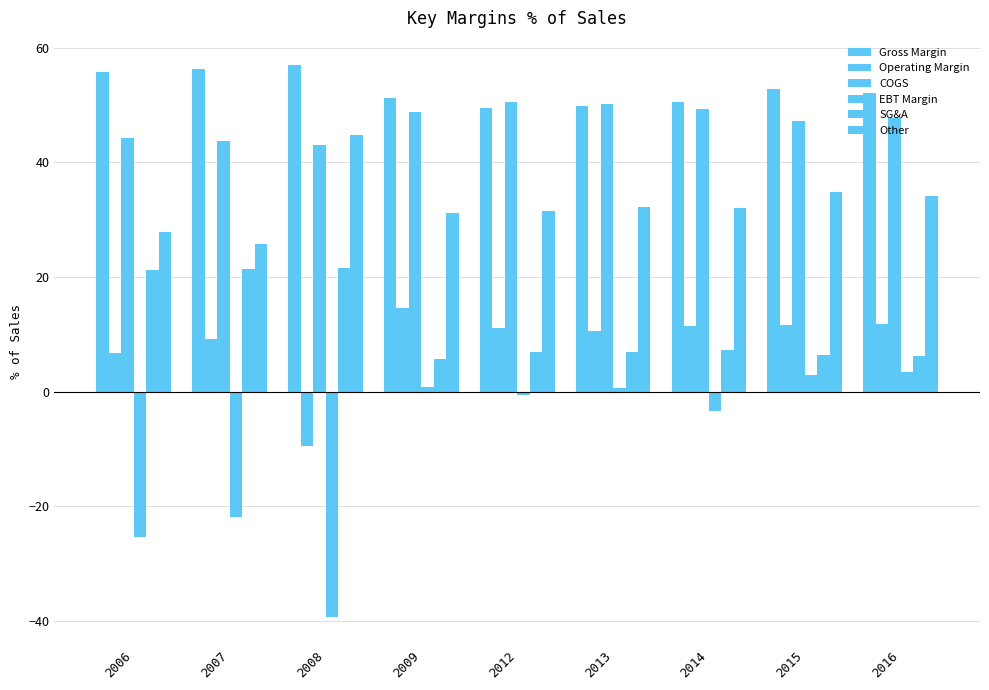

What is the value of the Other bar at the 8th from the left?

34.9